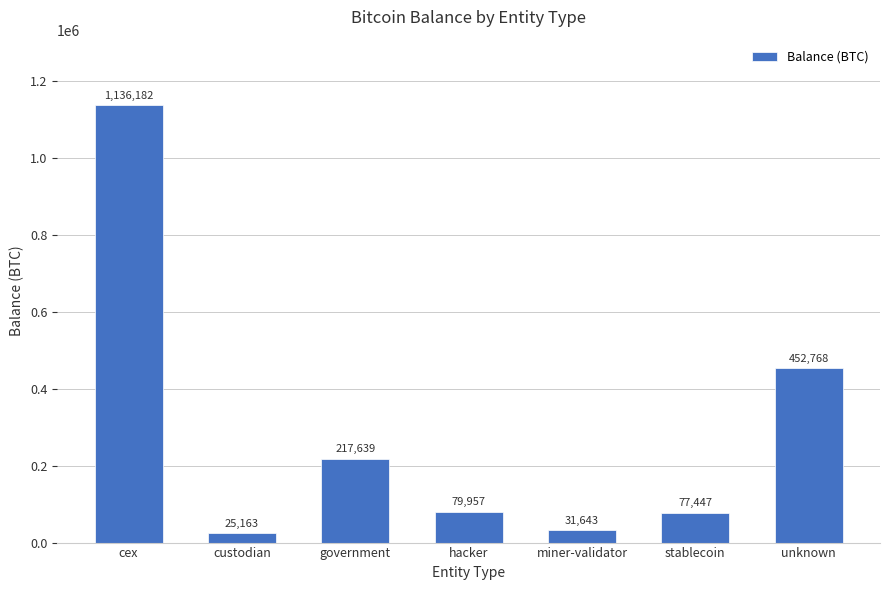

What is the sum of all values?

2020799.7